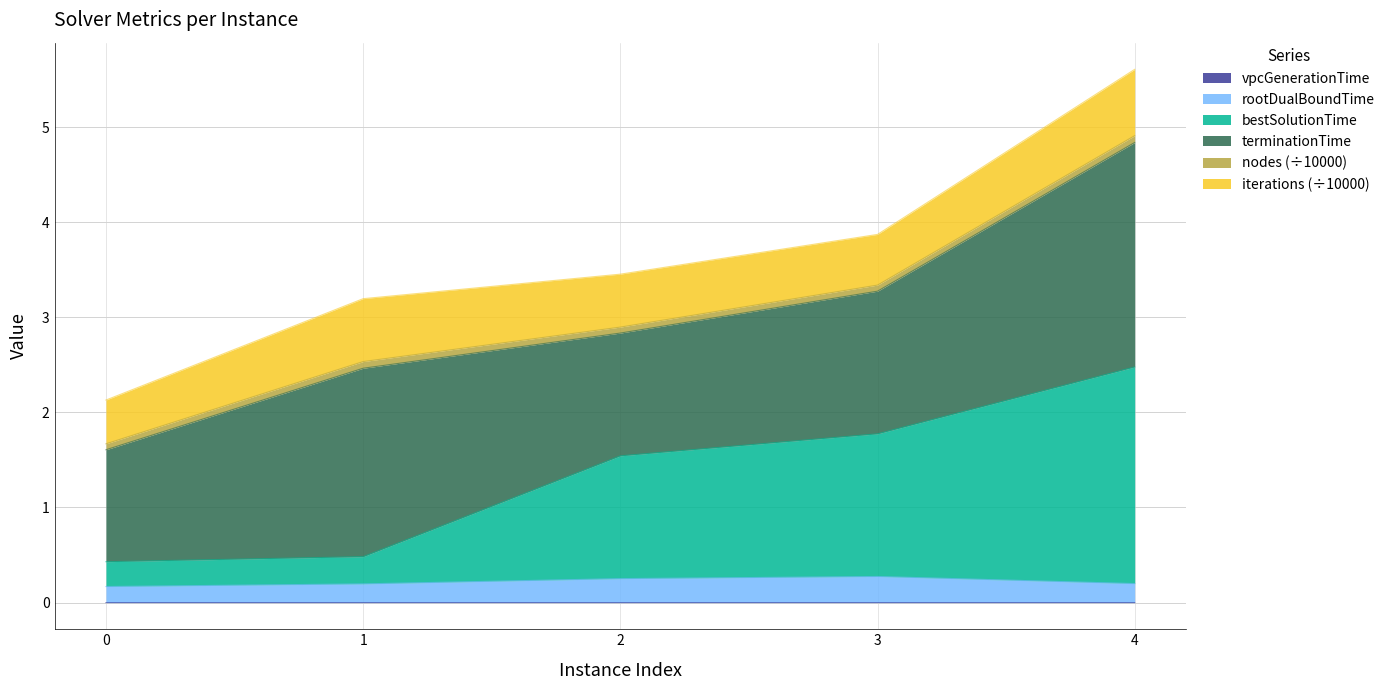

Which category has the lowest value across all series?

1